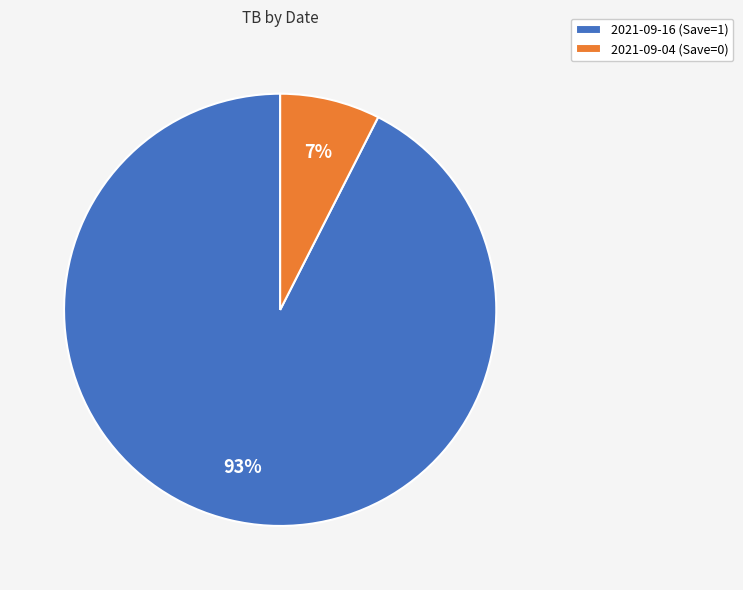

To the nearest percent, what percentage of the pie is 2021-09-04 (Save=0)?

7%